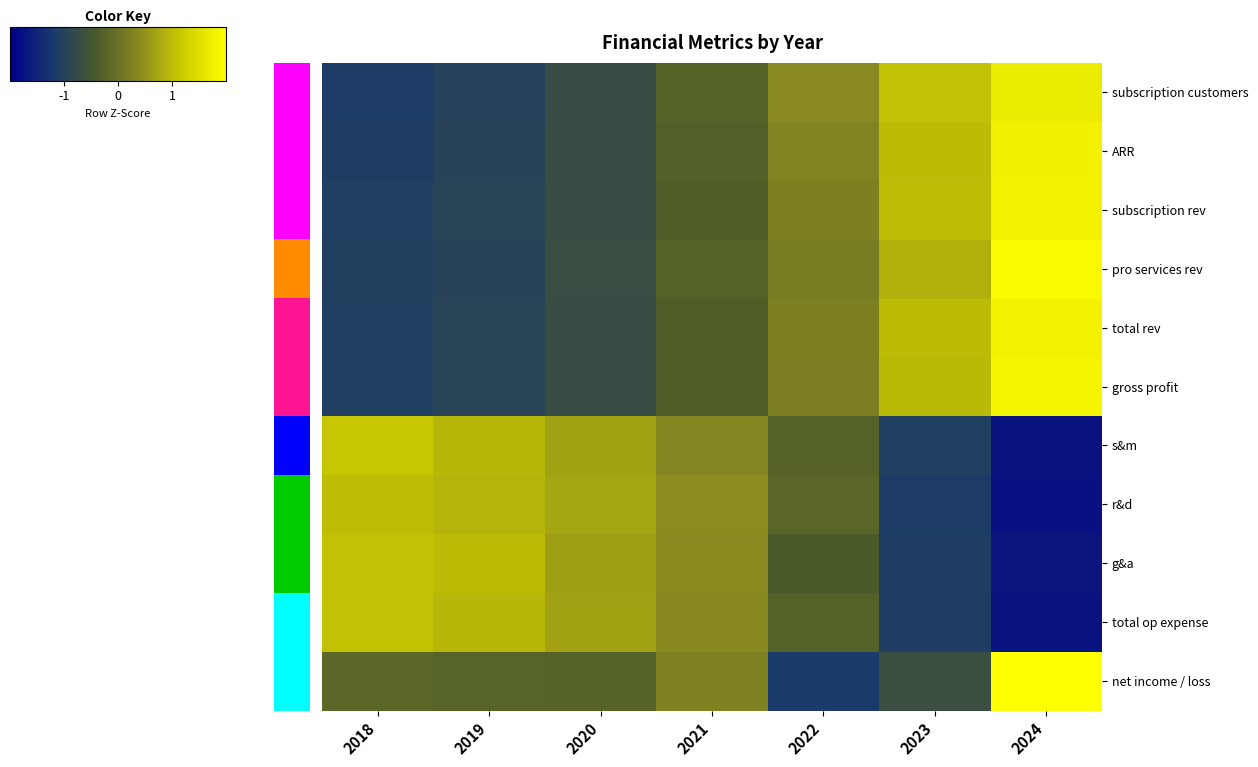

At how many categories does at least one series exceed 0?

7